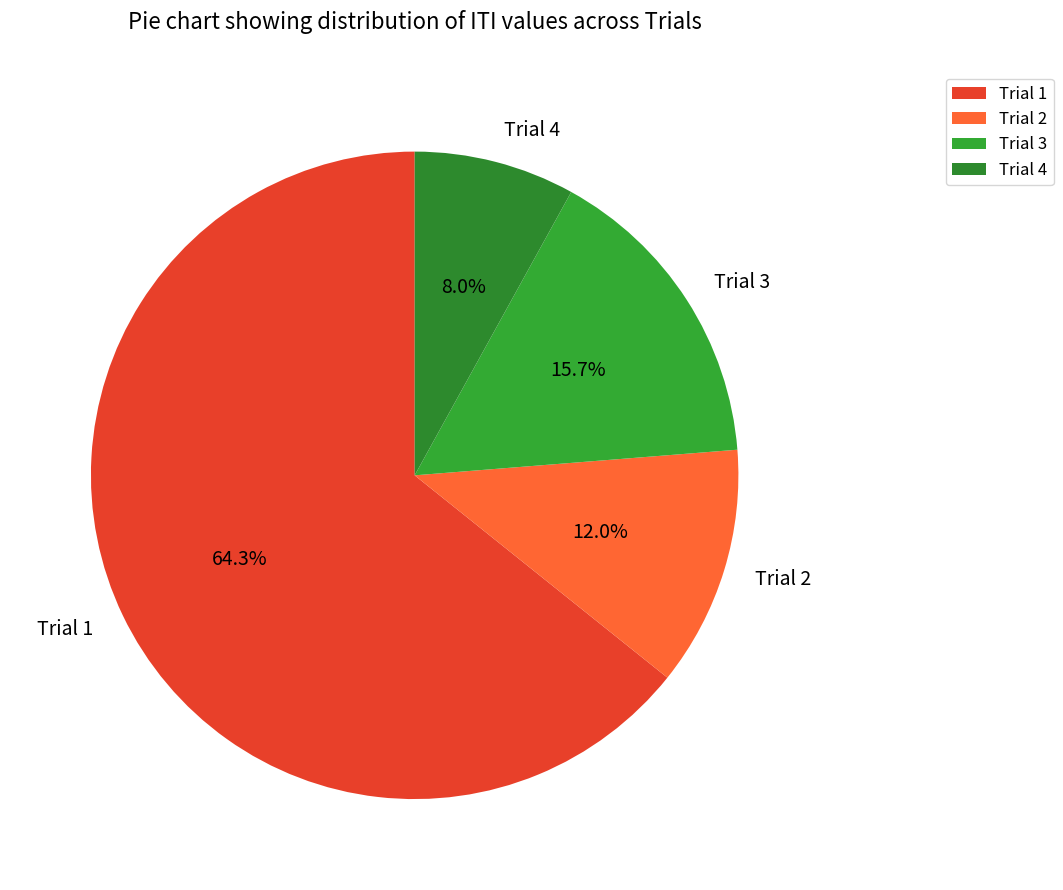

What percentage do Trial 1 and Trial 3 together represent?

80.0%